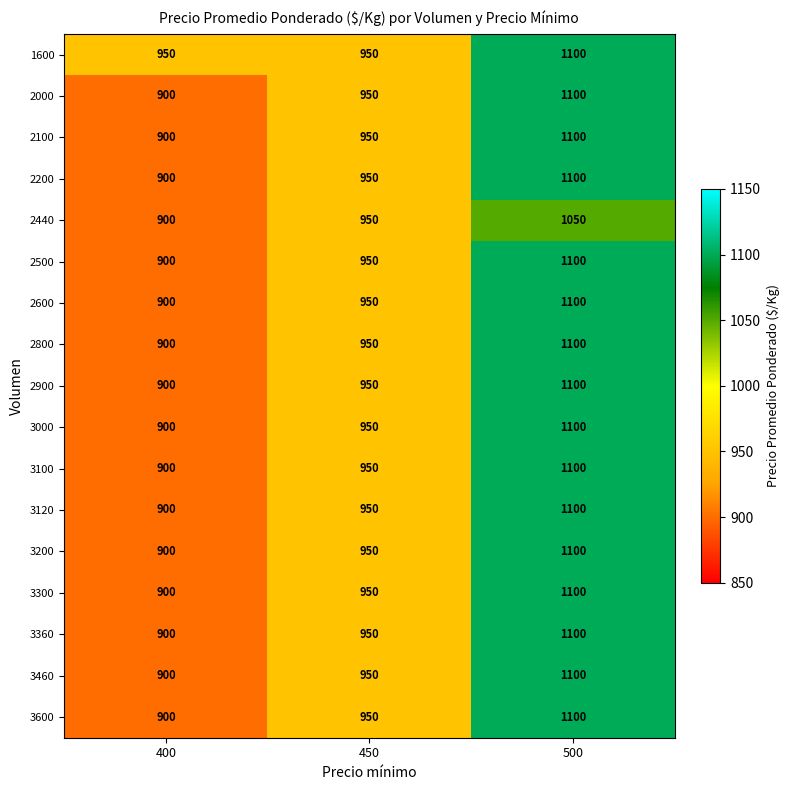

What is the smallest value displayed?

900